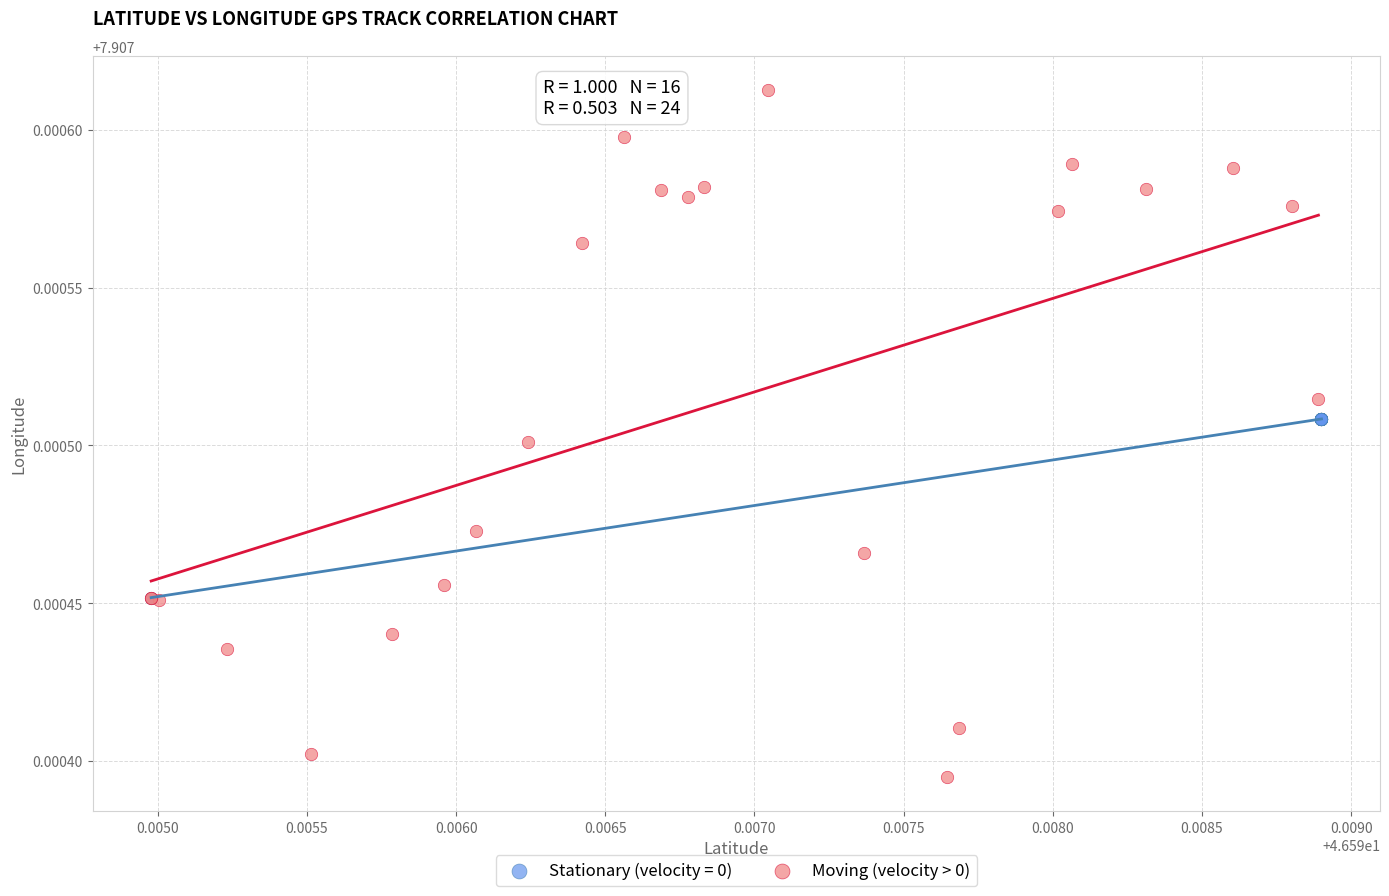

Which series contains the highest Y value?

Moving (velocity > 0)